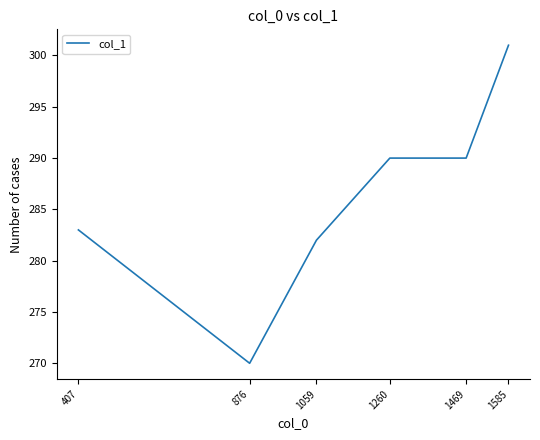

Reading left to right, transcribe all the data shown in this chart.

283	270	282	290	290	301